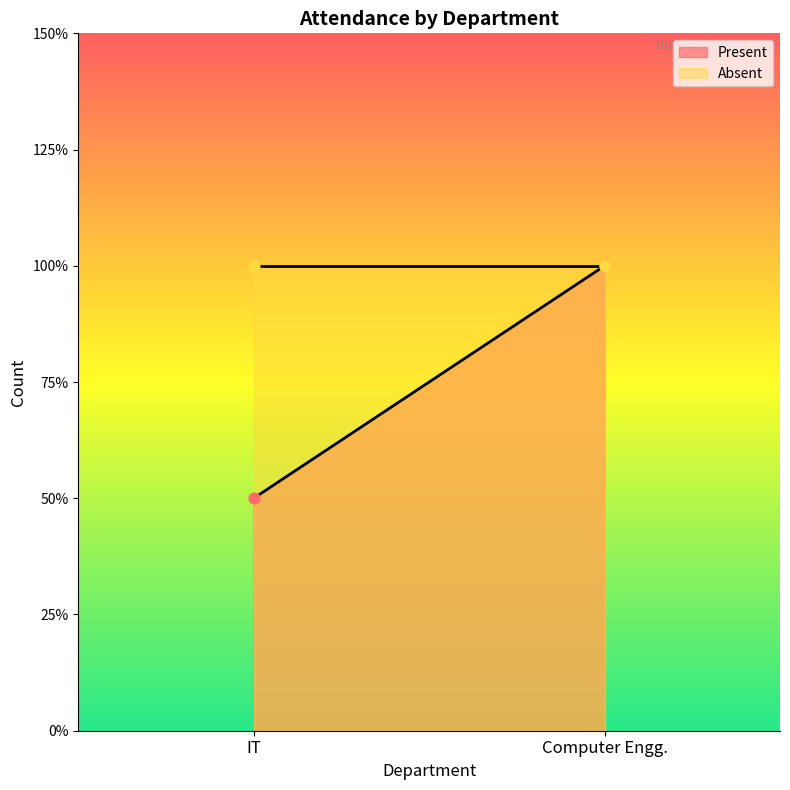

What is the change in value from IT to Computer Engg.?

+1